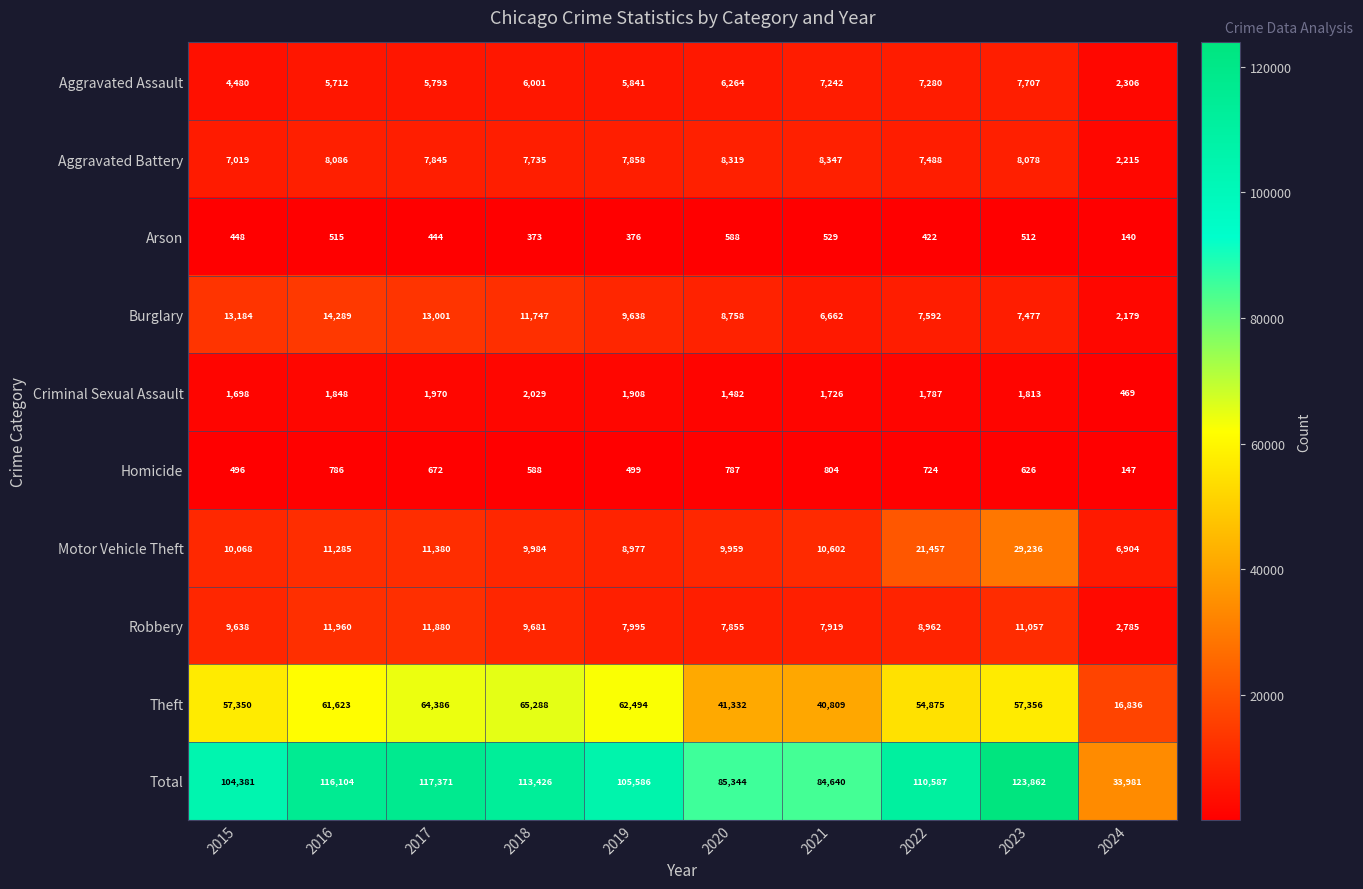

True or false: Total has a value of 33981 at 2024.

True